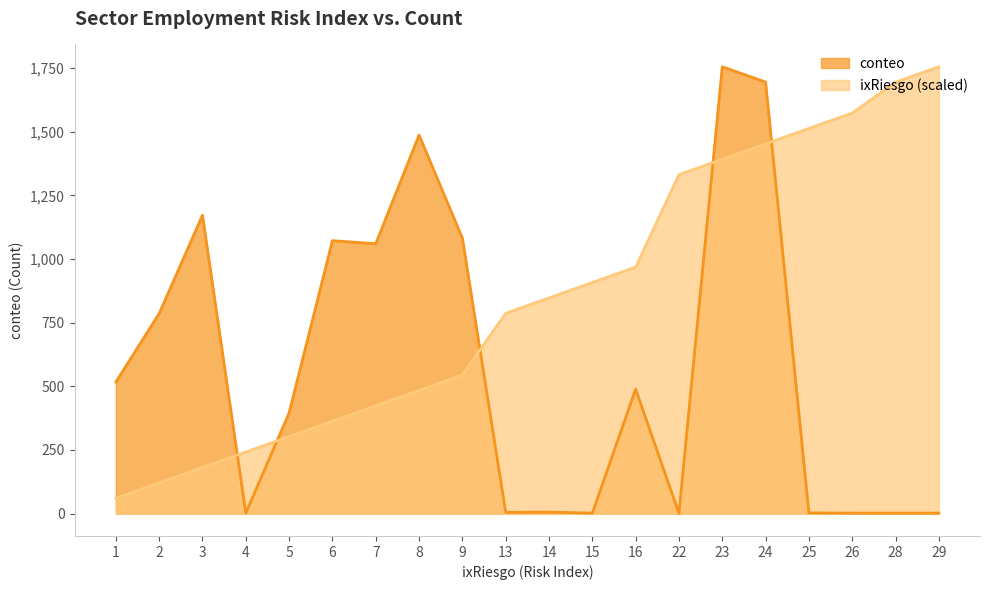

What is the value of the ixRiesgo point at the 16th from the left?

1452.4